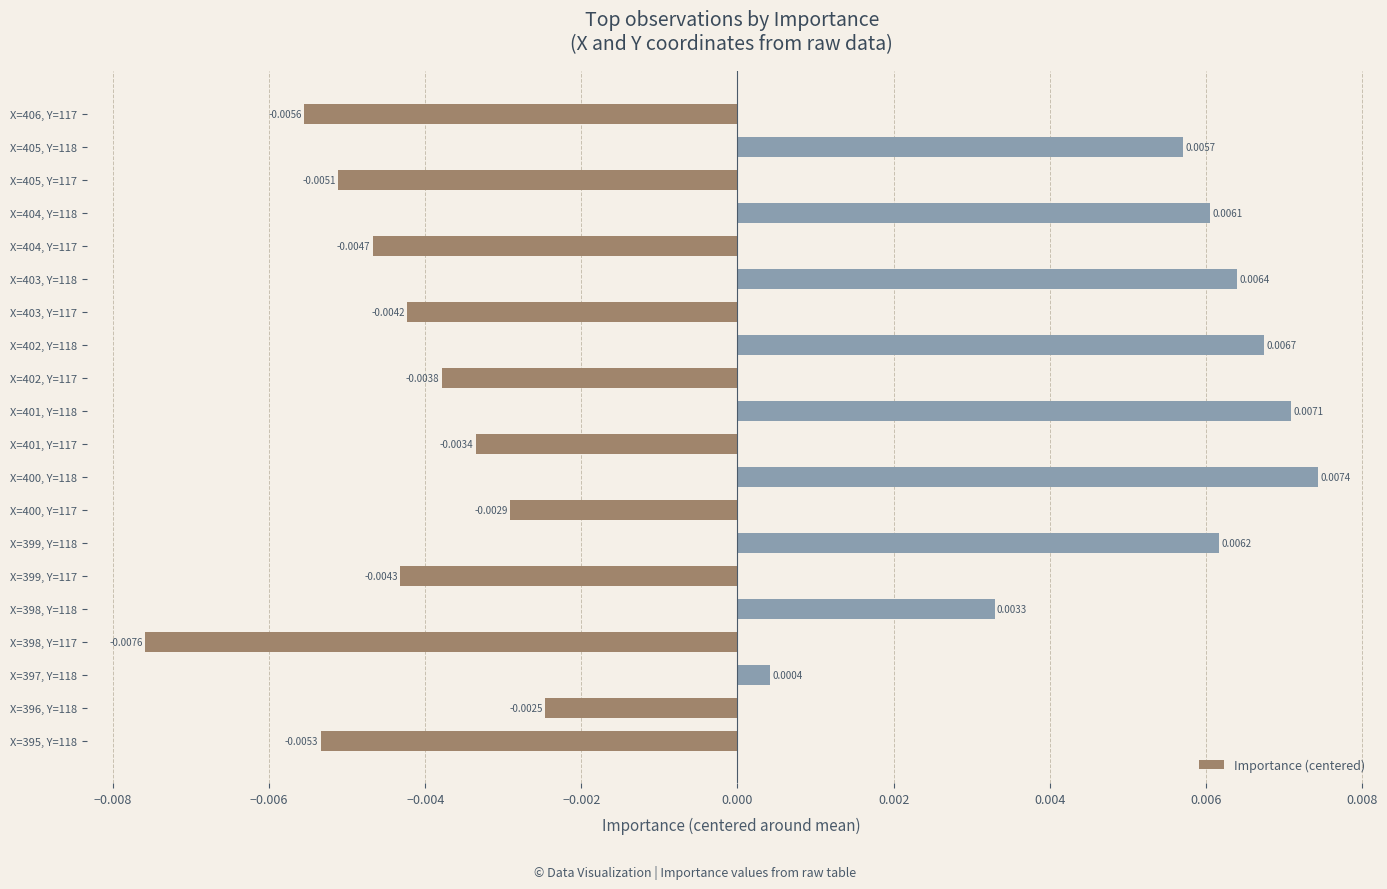

Are the bars horizontal?

Yes